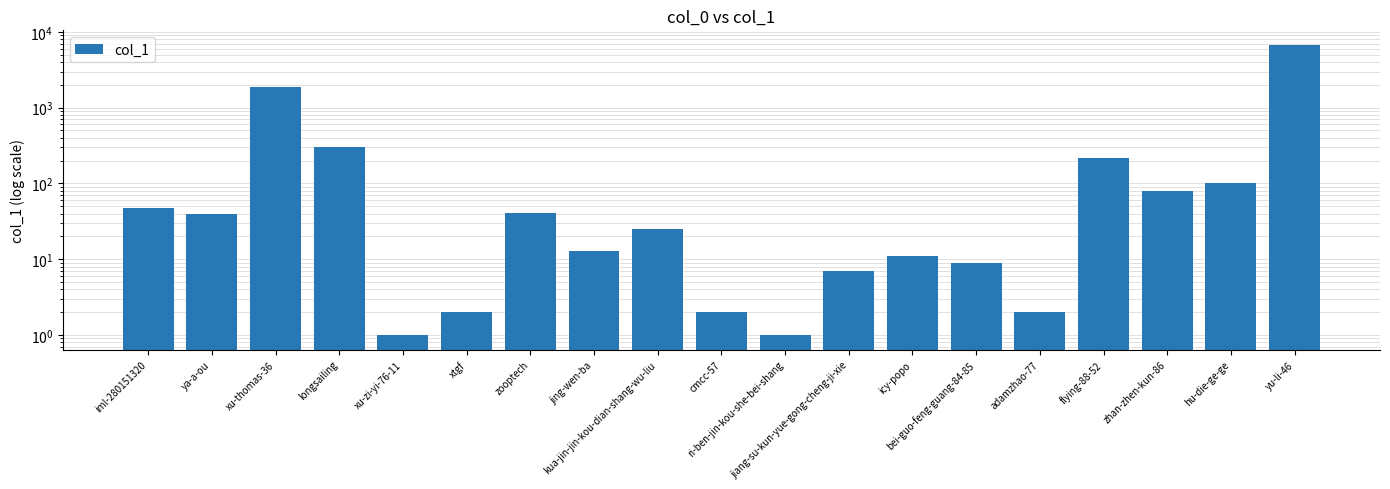

What is the value of the 6th bar from the left?

2